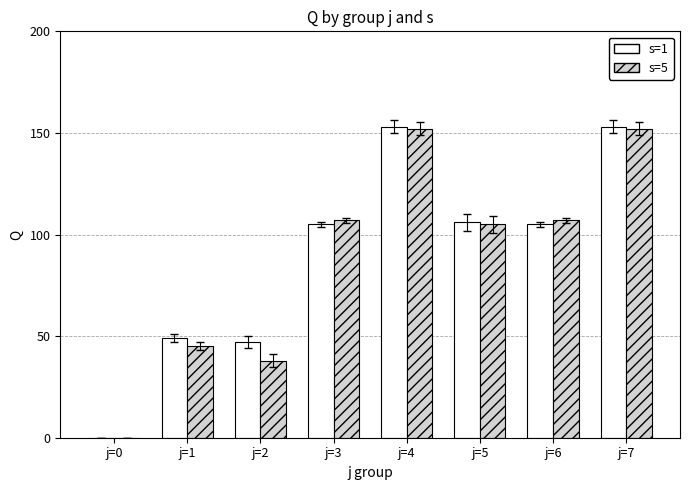

Is the value of s=5 at j=1 greater than the value of s=1 at j=3?

No